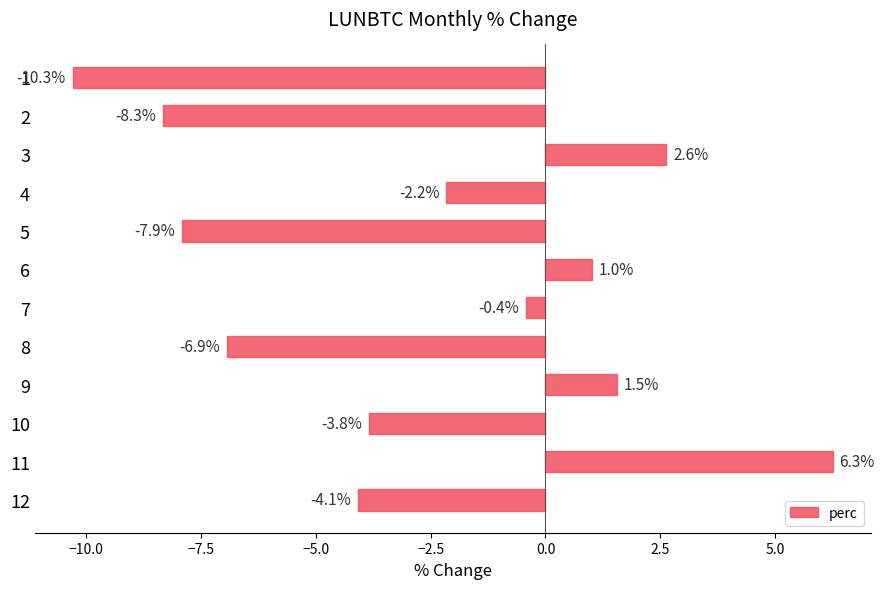

Which category has the lowest value across all series?

1